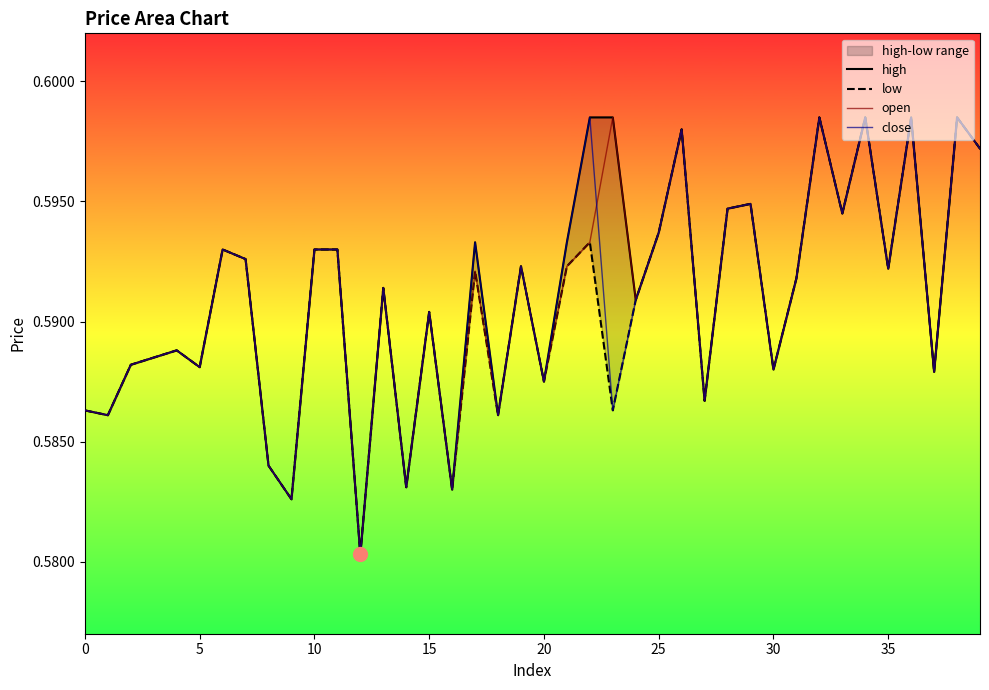

Reading right to left, extract all data points from this chart.

high: 0.6	0.6	0.6	0.6	0.6	0.6	0.6	0.6	0.6	0.6	0.6	0.6	0.6	0.6	0.6	0.6	0.6	0.6	0.6	0.6	0.6	0.6	0.6	0.6	0.6	0.6	0.6	0.6	0.6	0.6	0.6	0.6	0.6	0.6	0.6	0.6	0.6	0.6	0.6	0.6
low: 0.6	0.6	0.6	0.6	0.6	0.6	0.6	0.6	0.6	0.6	0.6	0.6	0.6	0.6	0.6	0.6	0.6	0.6	0.6	0.6	0.6	0.6	0.6	0.6	0.6	0.6	0.6	0.6	0.6	0.6	0.6	0.6	0.6	0.6	0.6	0.6	0.6	0.6	0.6	0.6
open: 0.6	0.6	0.6	0.6	0.6	0.6	0.6	0.6	0.6	0.6	0.6	0.6	0.6	0.6	0.6	0.6	0.6	0.6	0.6	0.6	0.6	0.6	0.6	0.6	0.6	0.6	0.6	0.6	0.6	0.6	0.6	0.6	0.6	0.6	0.6	0.6	0.6	0.6	0.6	0.6
close: 0.6	0.6	0.6	0.6	0.6	0.6	0.6	0.6	0.6	0.6	0.6	0.6	0.6	0.6	0.6	0.6	0.6	0.6	0.6	0.6	0.6	0.6	0.6	0.6	0.6	0.6	0.6	0.6	0.6	0.6	0.6	0.6	0.6	0.6	0.6	0.6	0.6	0.6	0.6	0.6